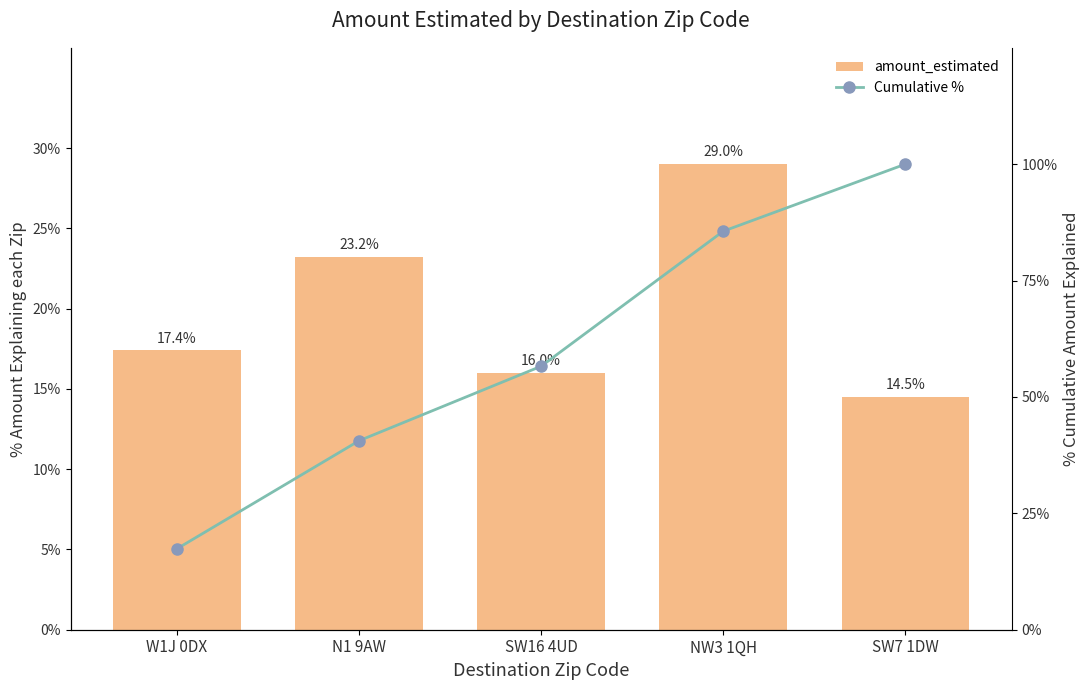

The value of Cumulative % at N1 9AW is 40.6. True or false?

True